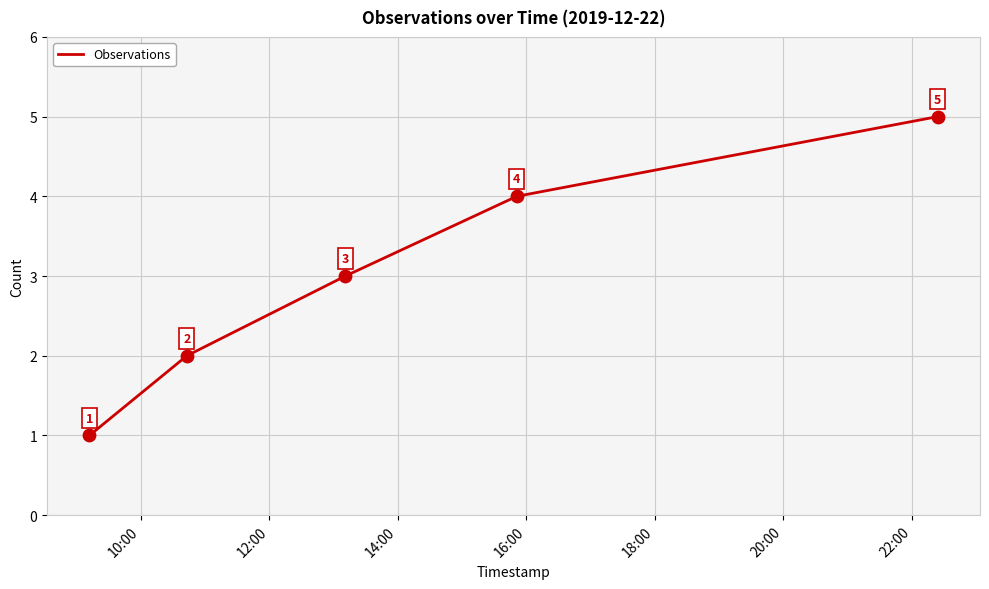

Count the values in the range 2 to 4.

3